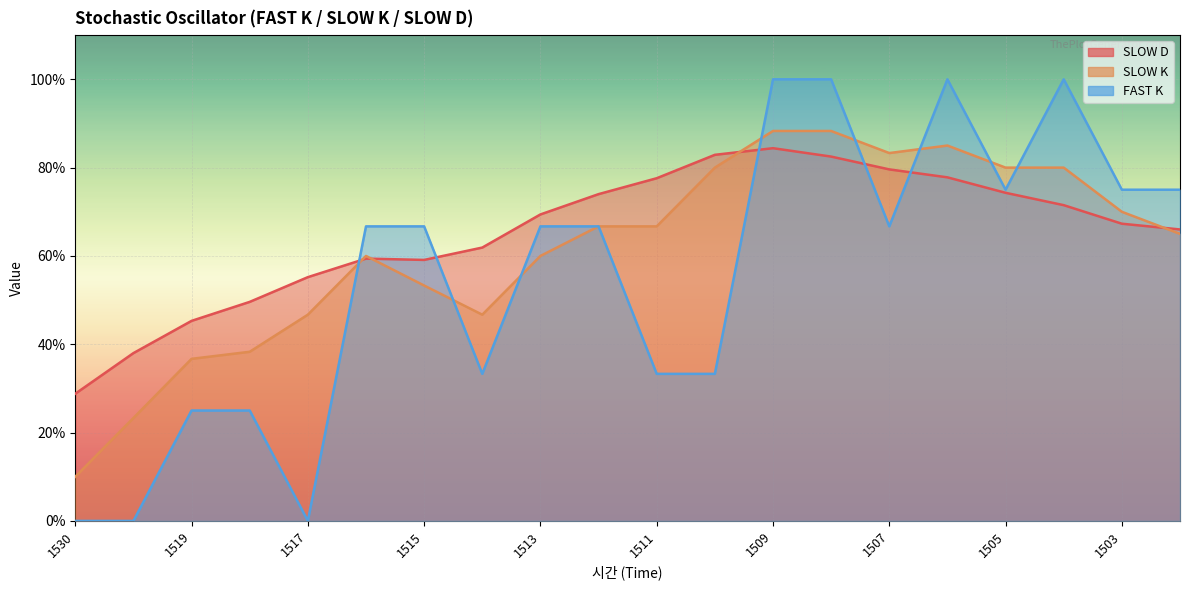

The FAST K series shows 66.7 at 1507. True or false?

True